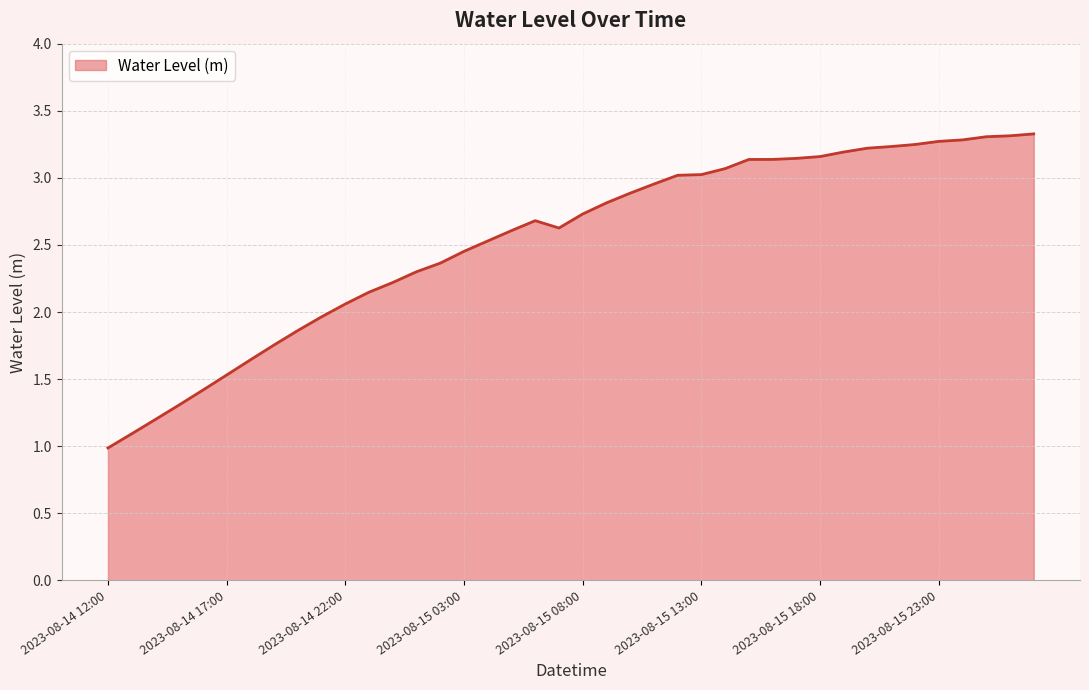

True or false: there are more than 0 points higher than both neighbors.

True